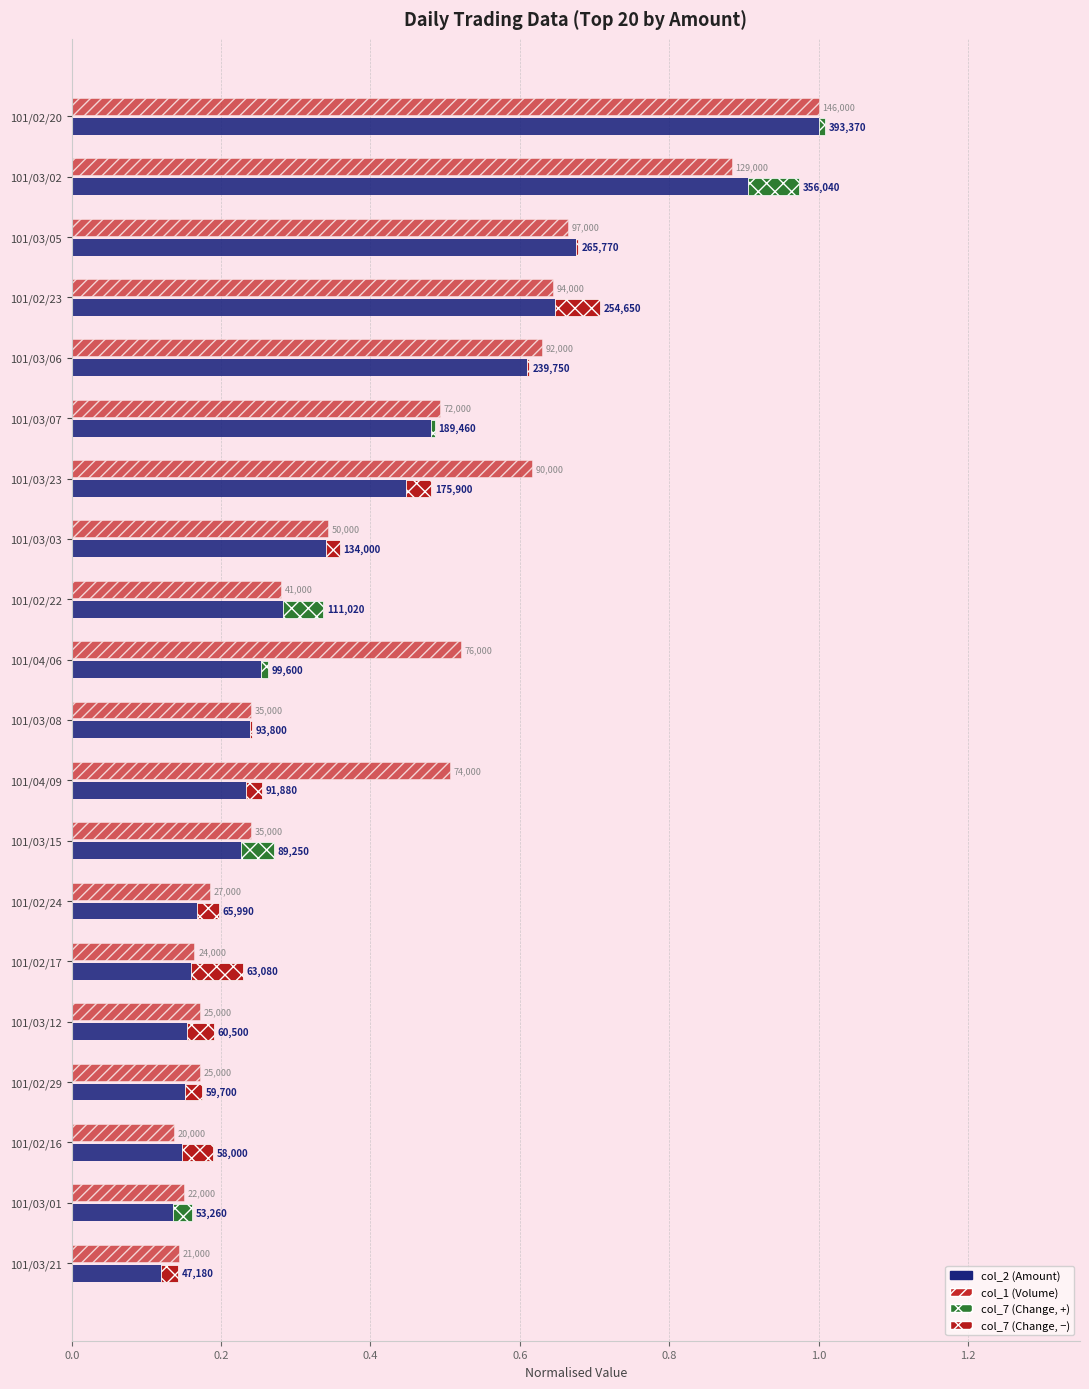

The value of col_1 (Volume) at 101/03/15 is 0.4. True or false?

False